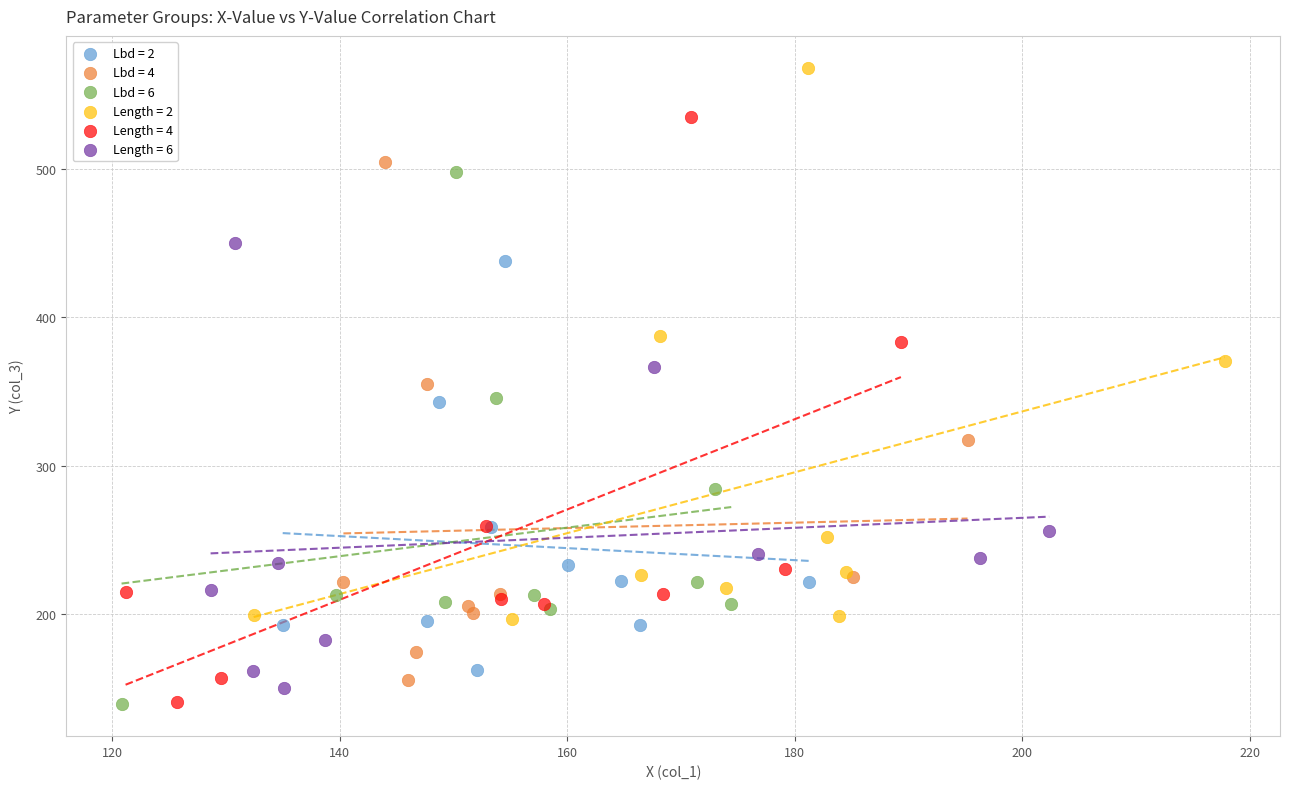

Which series contains the highest Y value?

Length = 2